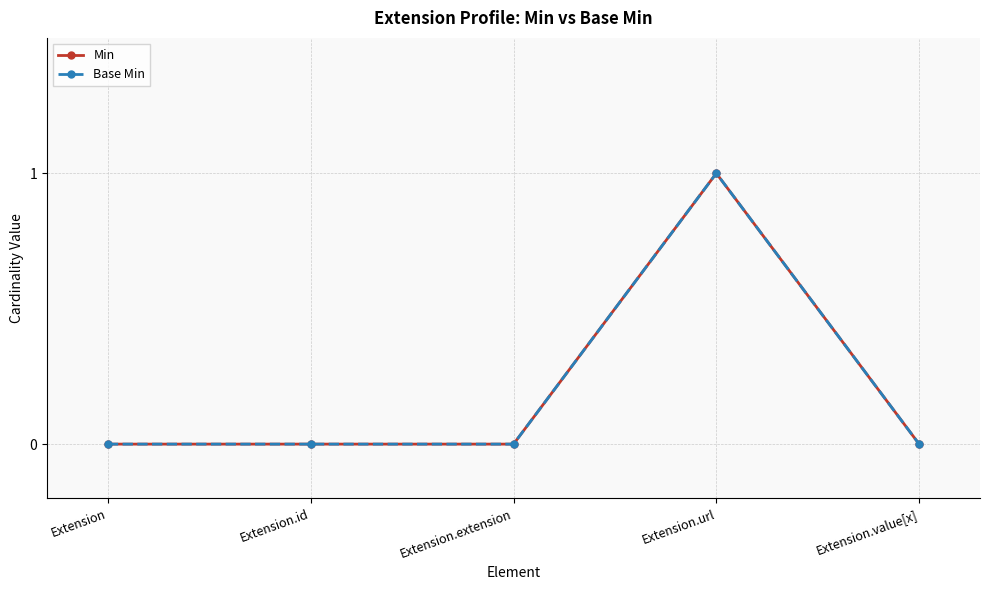

What is the difference between the Min values at Extension.url and Extension.extension?

1